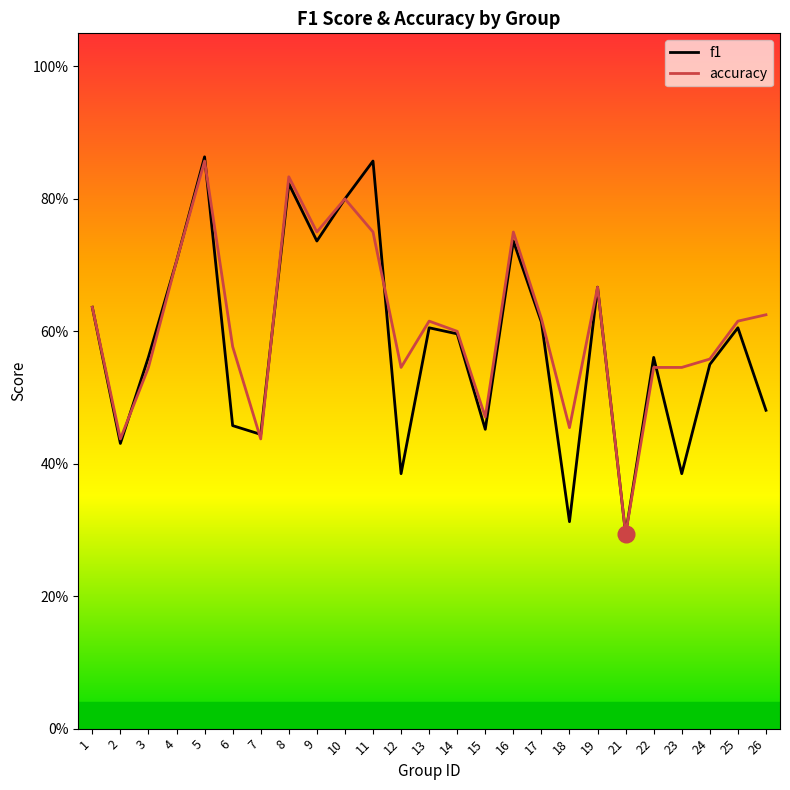

Is it true that f1 equals 0.5 at 15?

True